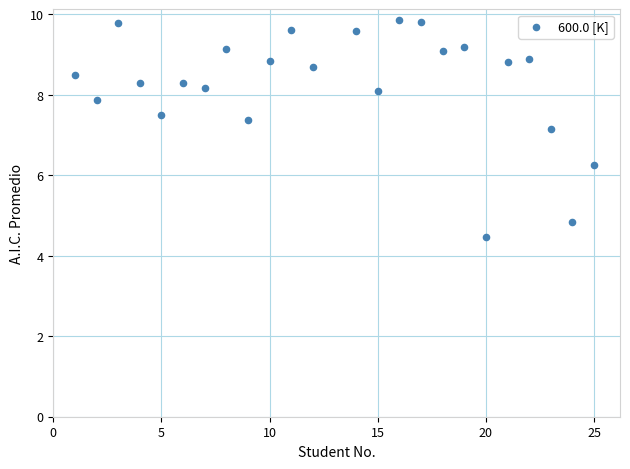

What Y value in the scatter plot is closest to 7?

7.2